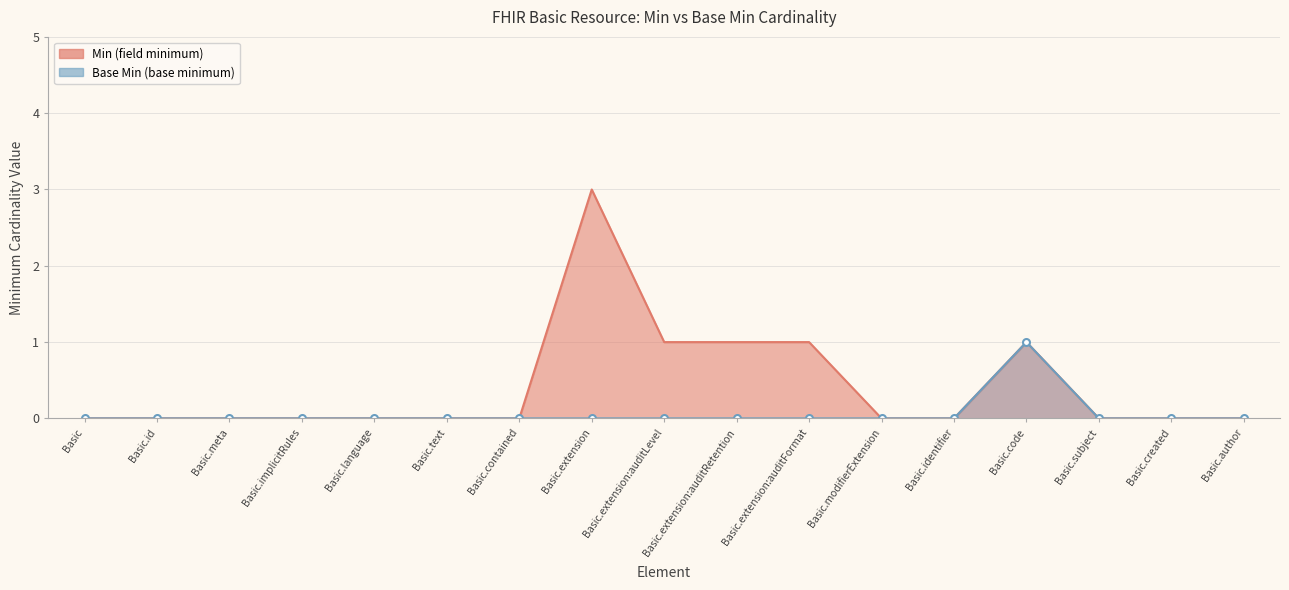

True or false: Min (field minimum) and Base Min (base minimum) intersect in this chart.

False